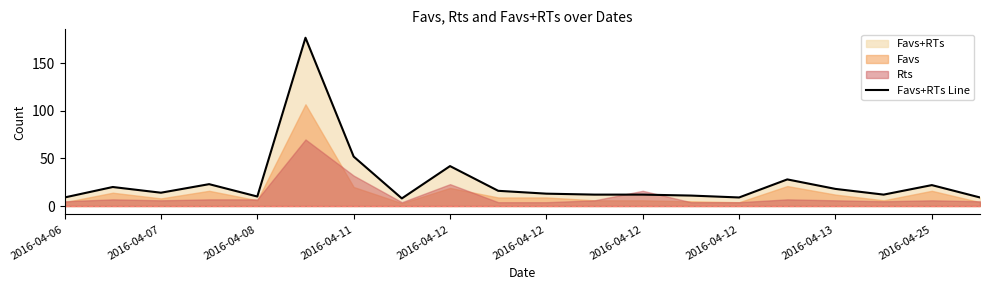

How many points are higher than both their immediate neighbors (excluding endpoints)?

6